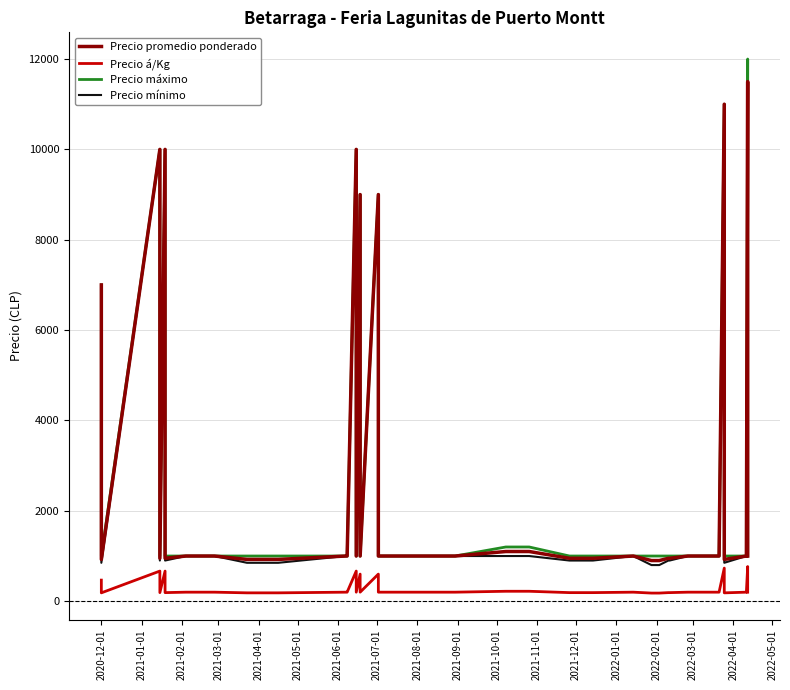

What is the value of the Precio promedio ponderado point at the 12th from the left?

1000